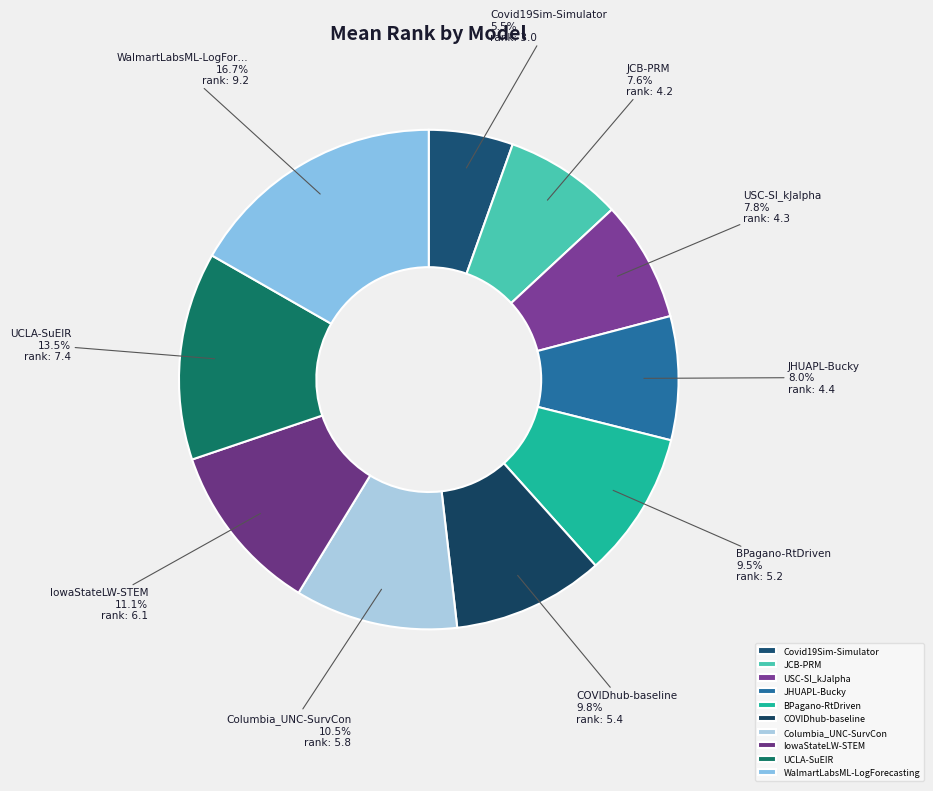

Does IowaStateLW-STEM represent more than half of the total?

No